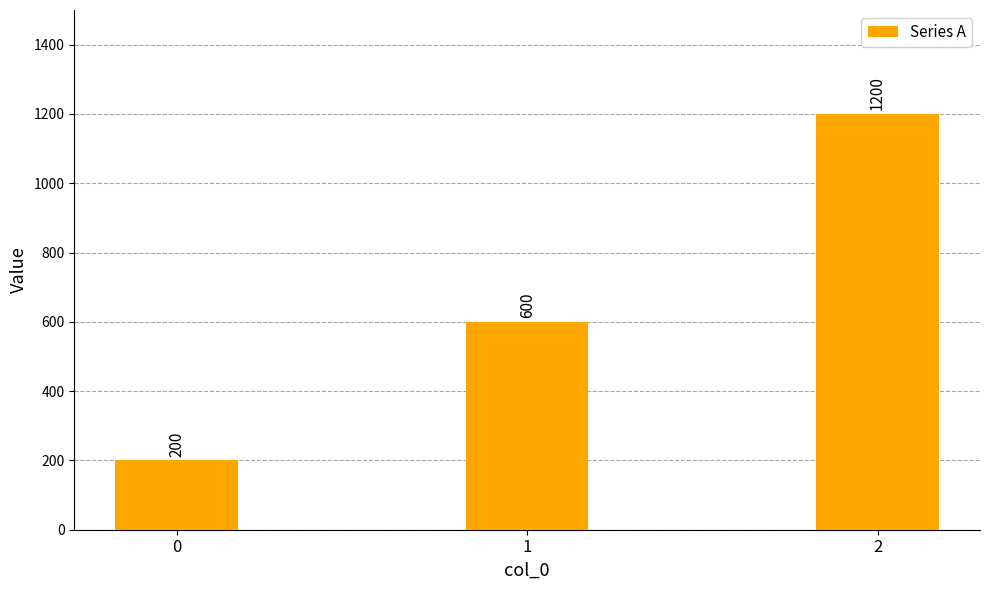

Is it true that the value at 2 is 1200?

True